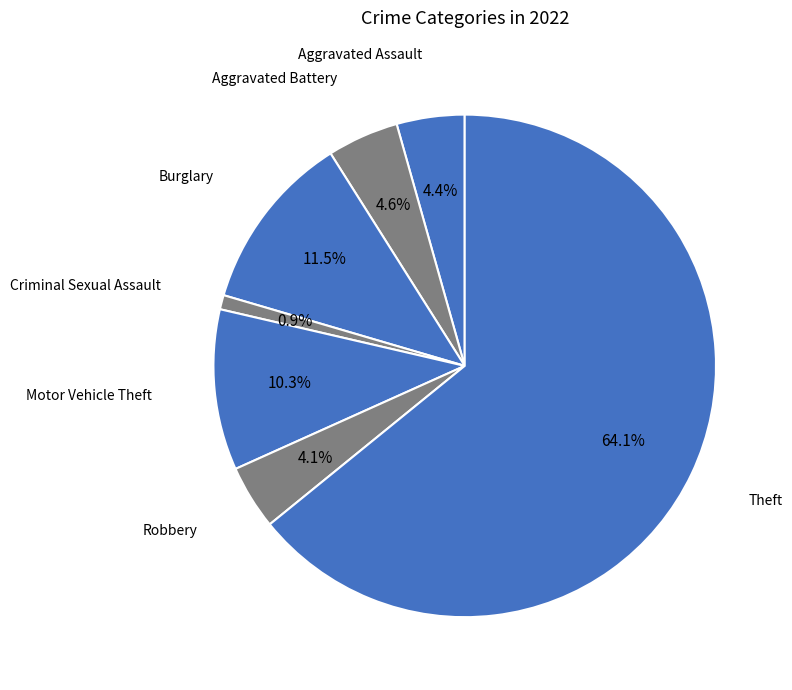

Does any single category account for the majority?

Yes